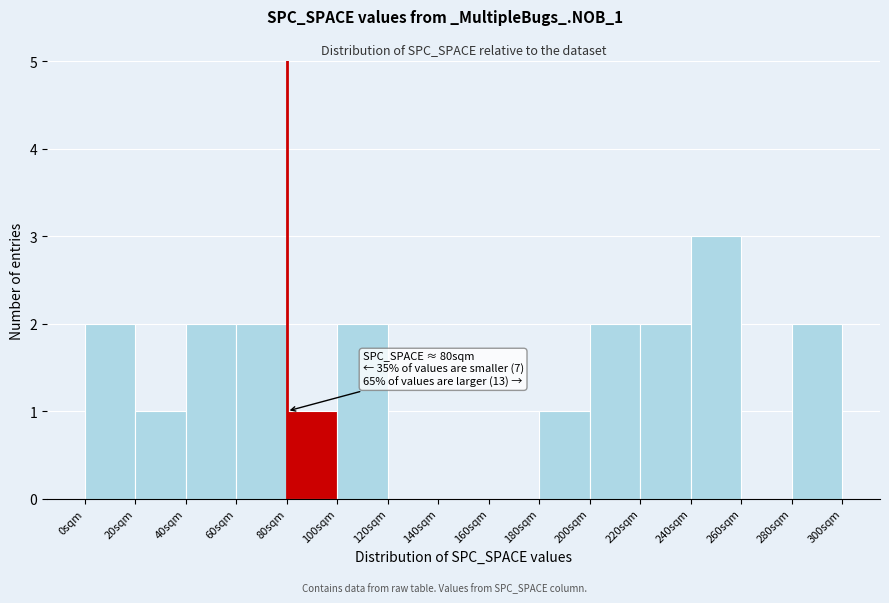

Which range on the x-axis has the tallest bar?

240 to 260